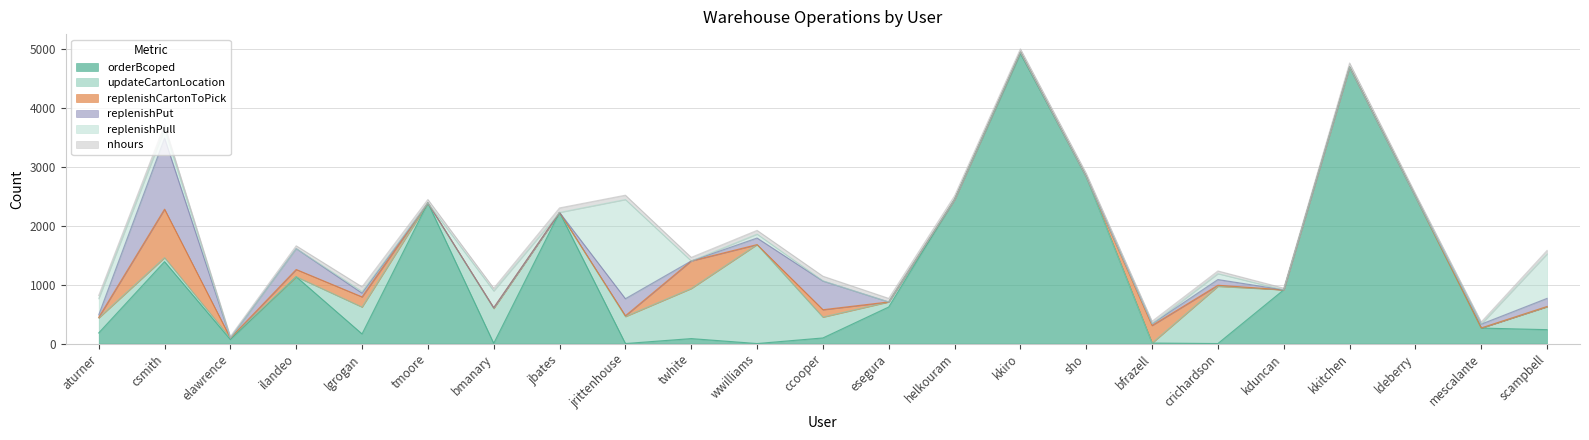

Does the chart have visible grid lines?

Yes